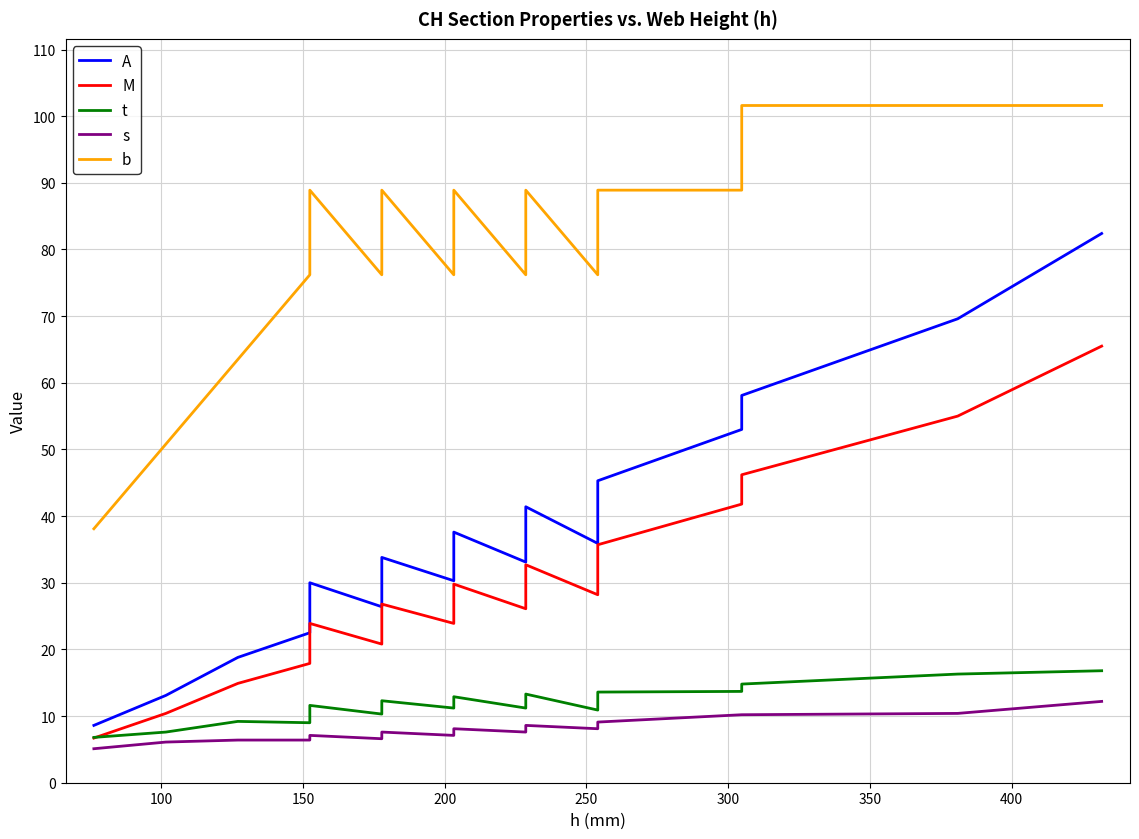

How many interior local peaks does the A series have?

4